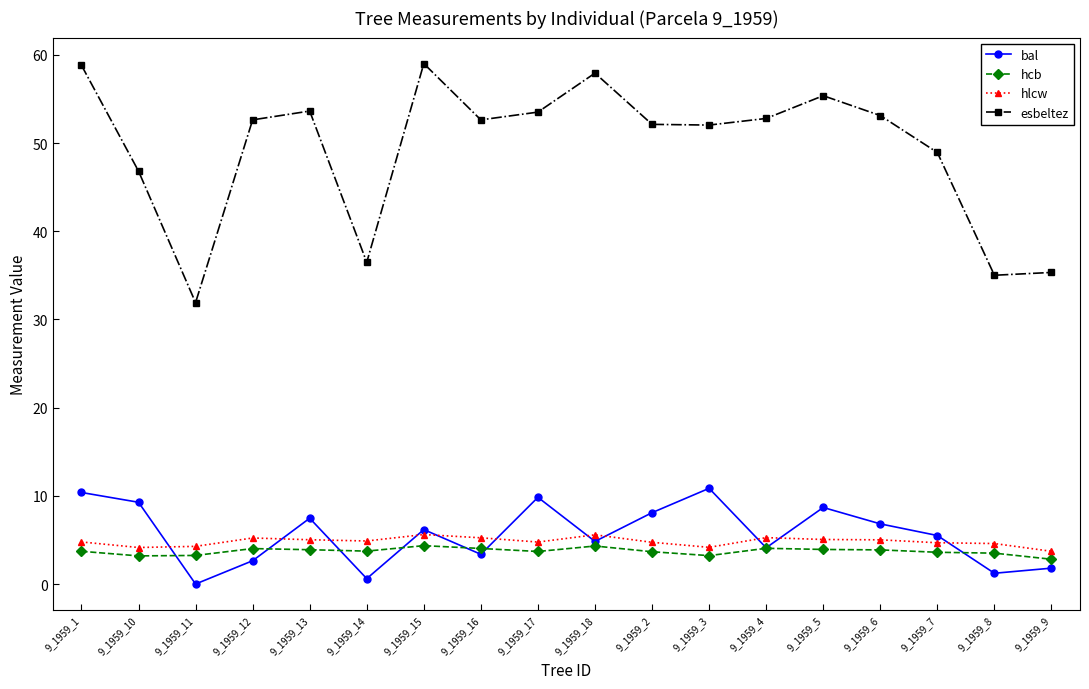

The bal series shows 10.6 at 9_1959_13. True or false?

False